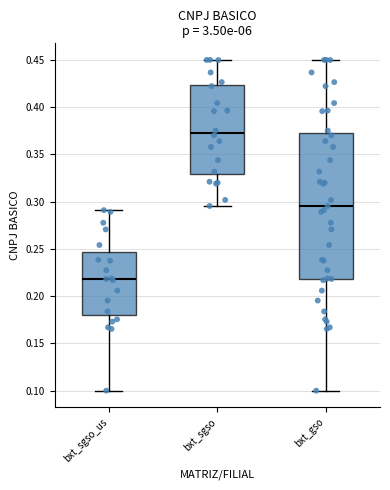

Which box has the highest median line?

bxt_sgso